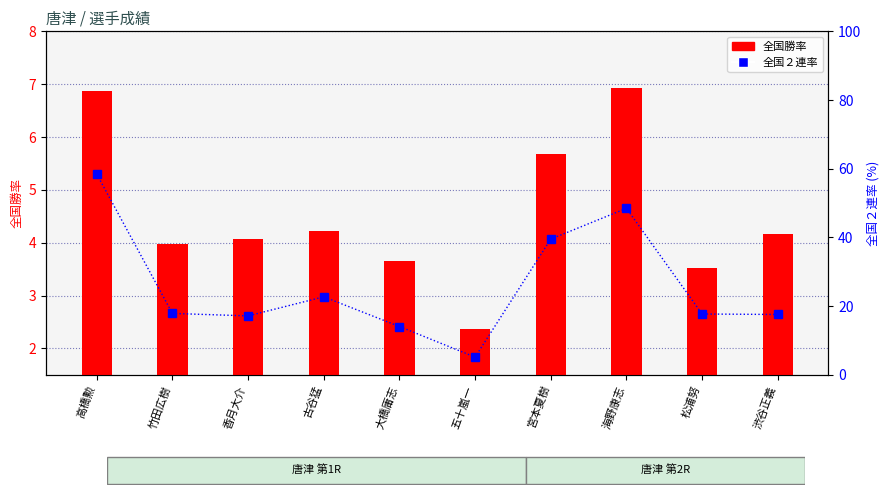

Reading right to left, extract all data points from this chart.

全国勝率: 渋谷正義=4.2	松浦努=3.5	海野康志=6.9	宮本夏樹=5.7	五十嵐一=2.4	大橋庸志=3.6	古谷猛=4.2	香月大介=4.1	竹田広樹=4.0	高橋勲=6.9
全国２連率: 渋谷正義=17.6	松浦努=17.7	海野康志=48.5	宮本夏樹=39.5	五十嵐一=5.2	大橋庸志=14.1	古谷猛=22.7	香月大介=17.2	竹田広樹=17.9	高橋勲=58.5